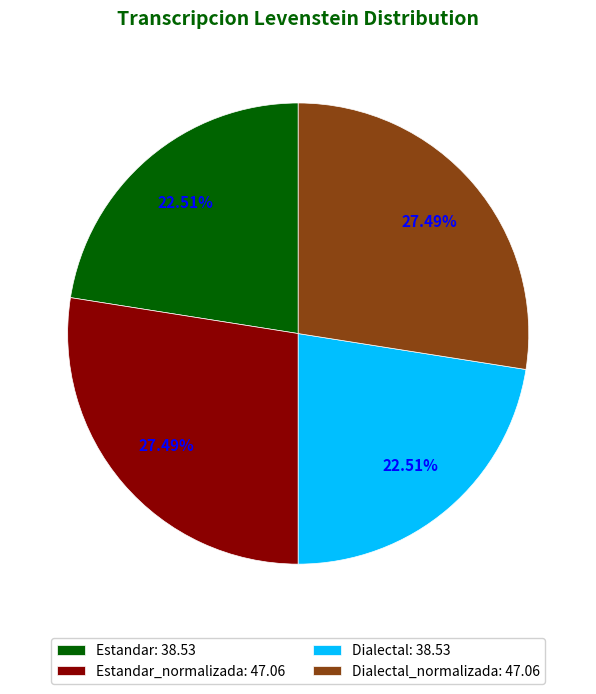

Combined, do Dialectal: 38.53 and Estandar: 38.53 account for over 50%?

No